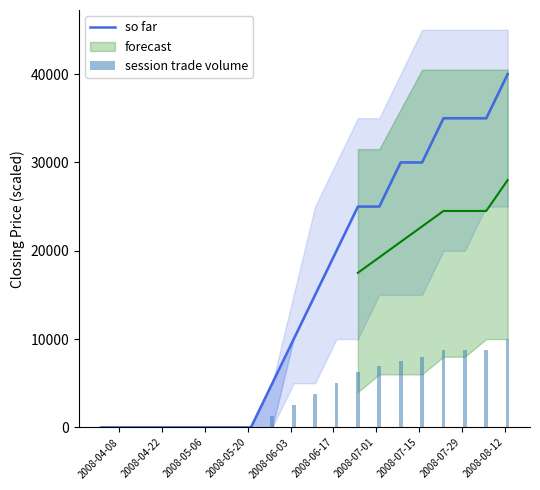

What is the maximum value for so far?

40000